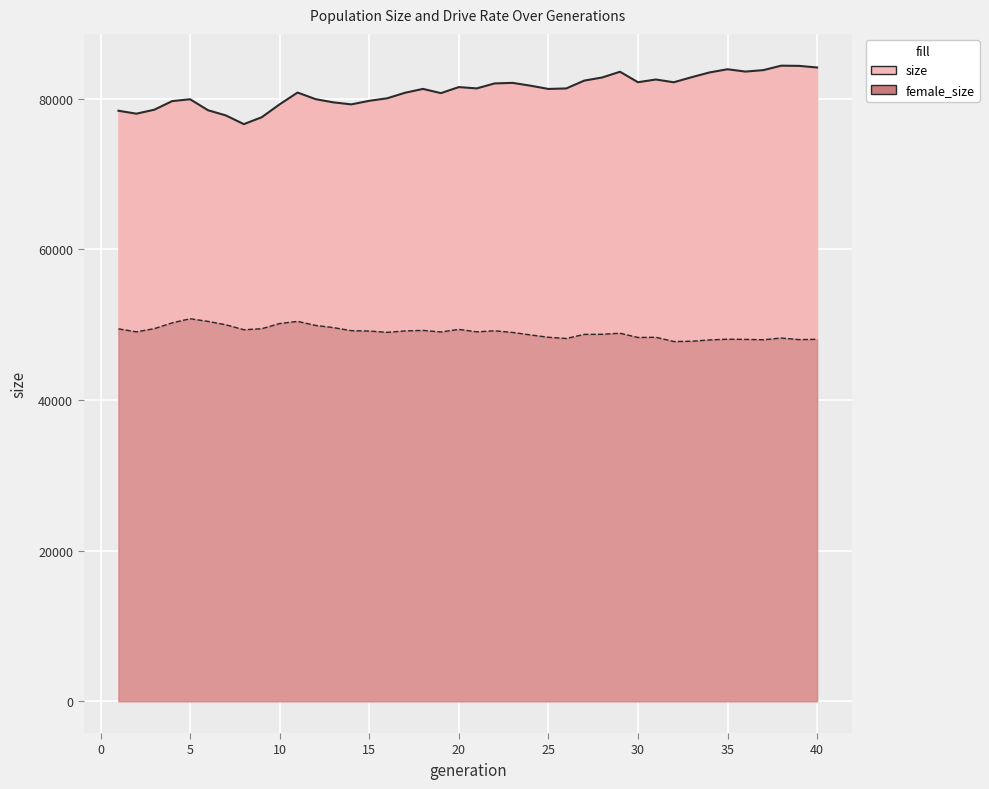

Between 4 and 11, which series saw the biggest shift?

size